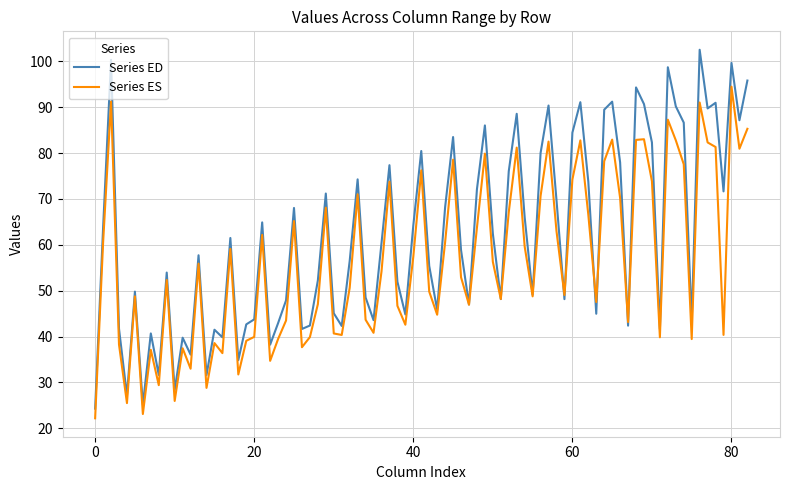

Which series has the largest total across all categories?

Series ED